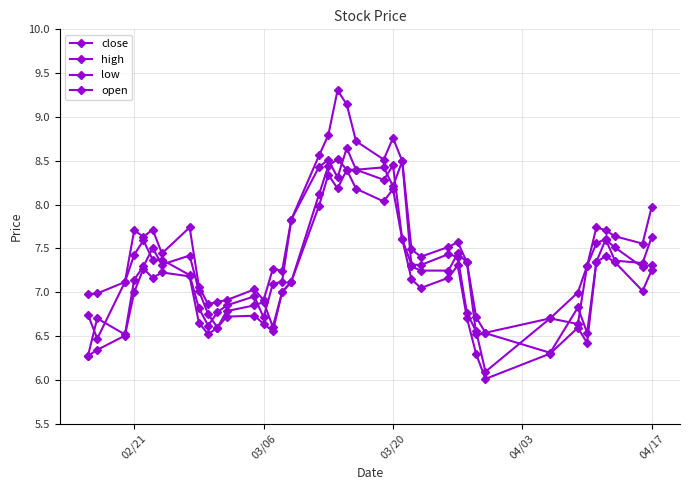

Reading left to right, transcribe all the data shown in this chart.

close: 6.7	6.5	7.1	7.4	7.6	7.4	7.4	7.2	6.8	6.6	6.8	6.8	7.0	6.7	7.1	7.1	7.8	8.4	8.5	8.3	8.6	8.4	8.3	8.4	7.6	7.3	7.3	7.4	7.4	6.8	6.6	6.1	6.7	6.6	7.3	7.6	7.6	7.4	7.3	7.6
high: 7.0	7.0	7.1	7.7	7.6	7.7	7.4	7.7	7.1	6.9	6.9	6.9	7.0	6.9	7.3	7.2	7.8	8.6	8.8	9.3	9.1	8.7	8.5	8.8	8.5	7.5	7.4	7.5	7.6	7.3	6.7	6.5	6.7	7.0	7.3	7.7	7.7	7.6	7.6	8.0
low: 6.3	6.3	6.5	7.0	7.3	7.2	7.2	7.2	6.7	6.5	6.6	6.7	6.7	6.6	6.6	7.0	7.1	8.0	8.3	8.2	8.4	8.2	8.0	8.2	7.6	7.2	7.0	7.2	7.3	6.7	6.3	6.0	6.3	6.6	6.4	7.3	7.4	7.3	7.0	7.3
open: 6.3	6.7	6.5	7.1	7.3	7.5	7.3	7.4	7.0	6.8	6.6	6.8	6.8	6.9	6.6	7.0	7.1	8.1	8.4	8.5	8.4	8.4	8.4	8.2	8.5	7.3	7.2	7.2	7.4	7.3	6.5	6.5	6.3	6.8	6.5	7.3	7.6	7.5	7.3	7.3